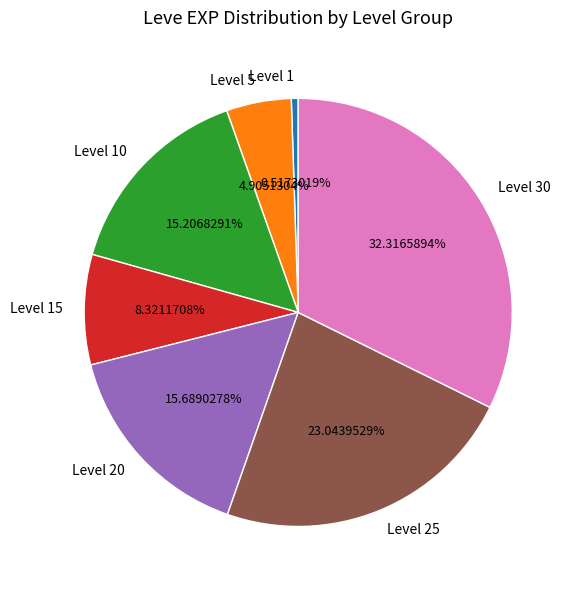

Combined, do Level 10 and Level 25 account for over 50%?

No